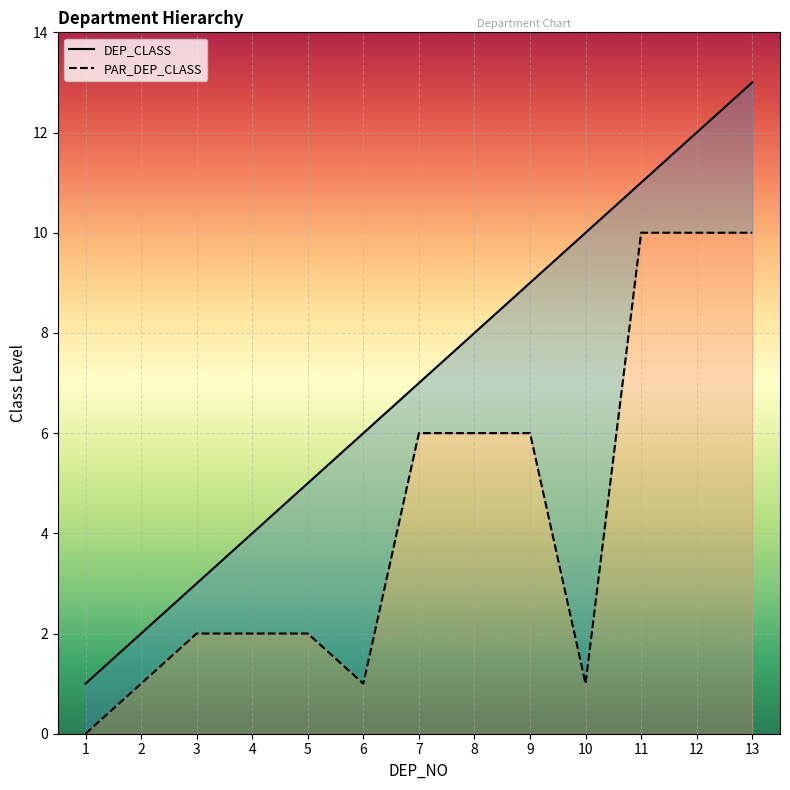

True or false: DEP_CLASS has a value of 3 at 3.

True